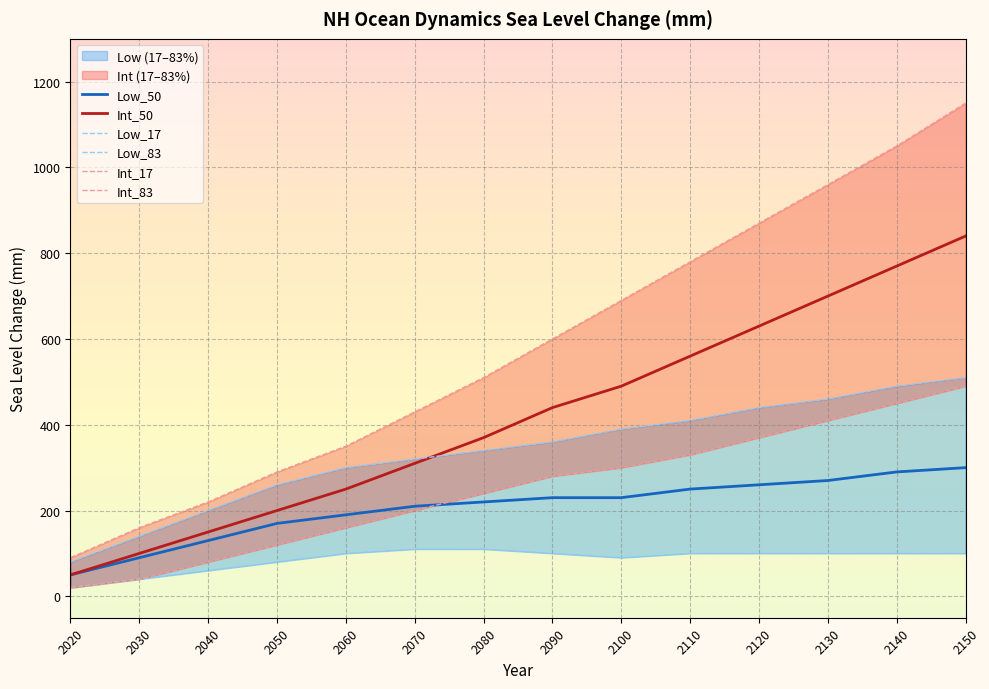

What is the value of the Int_83 point at the 14th from the left?

1150